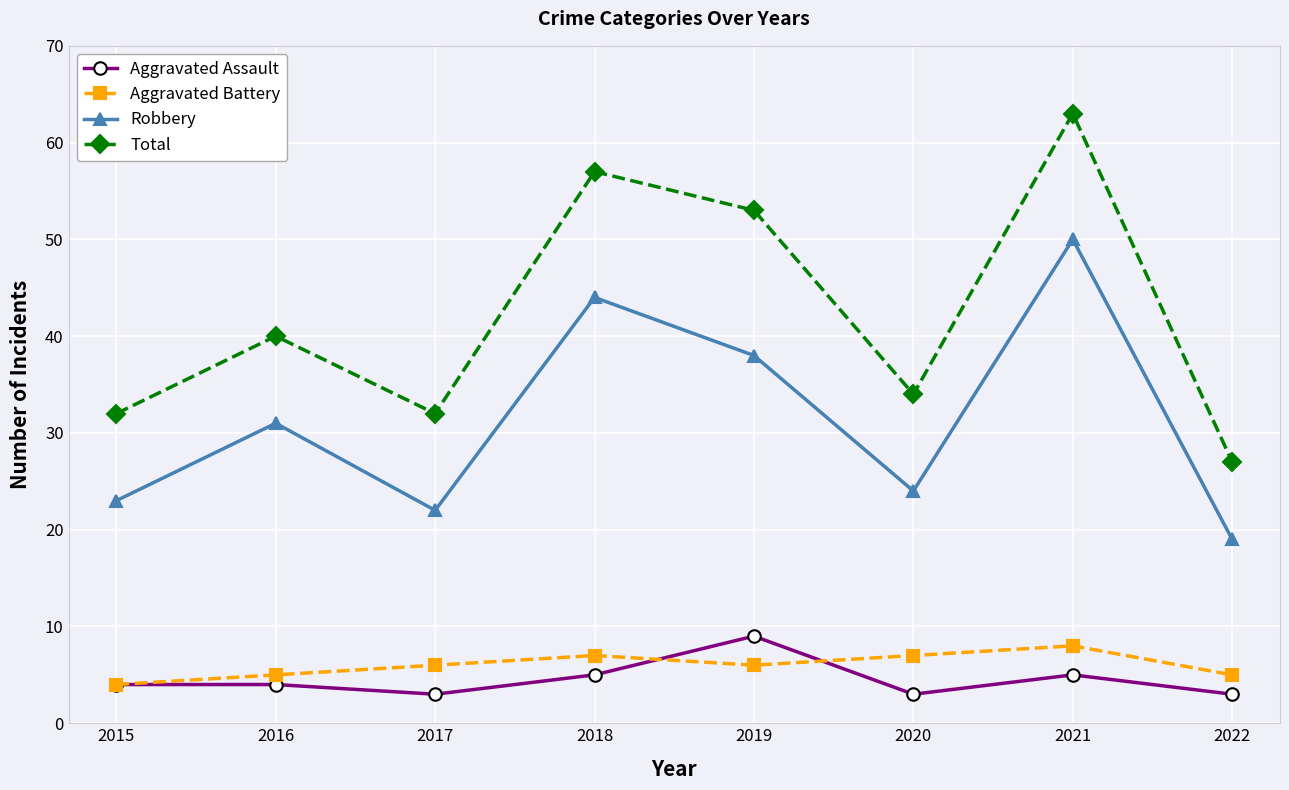

Which series has the widest spread of values?

Total